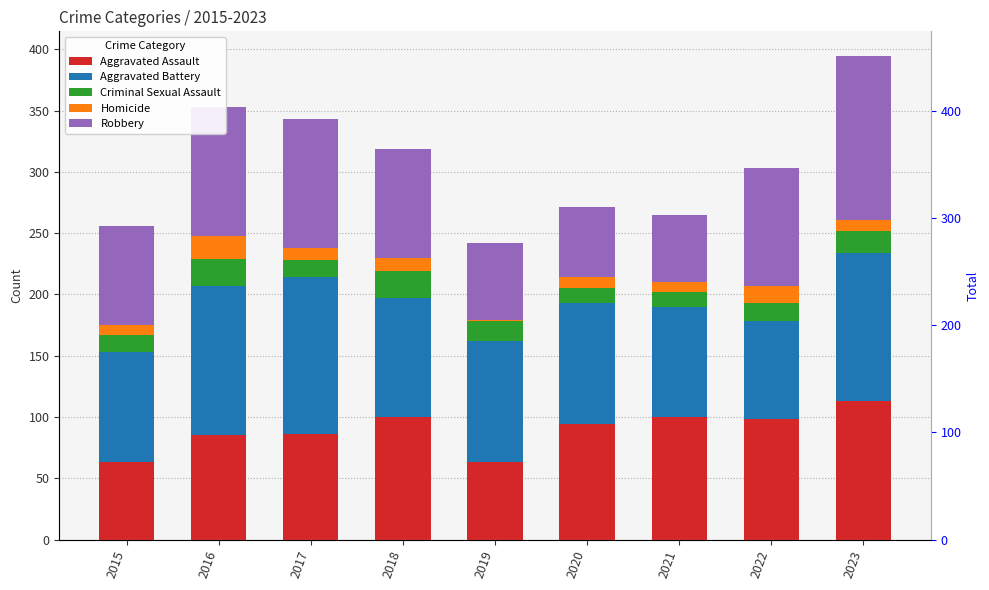

What are all the series names shown in the legend?

Aggravated Assault, Aggravated Battery, Criminal Sexual Assault, Homicide, Robbery